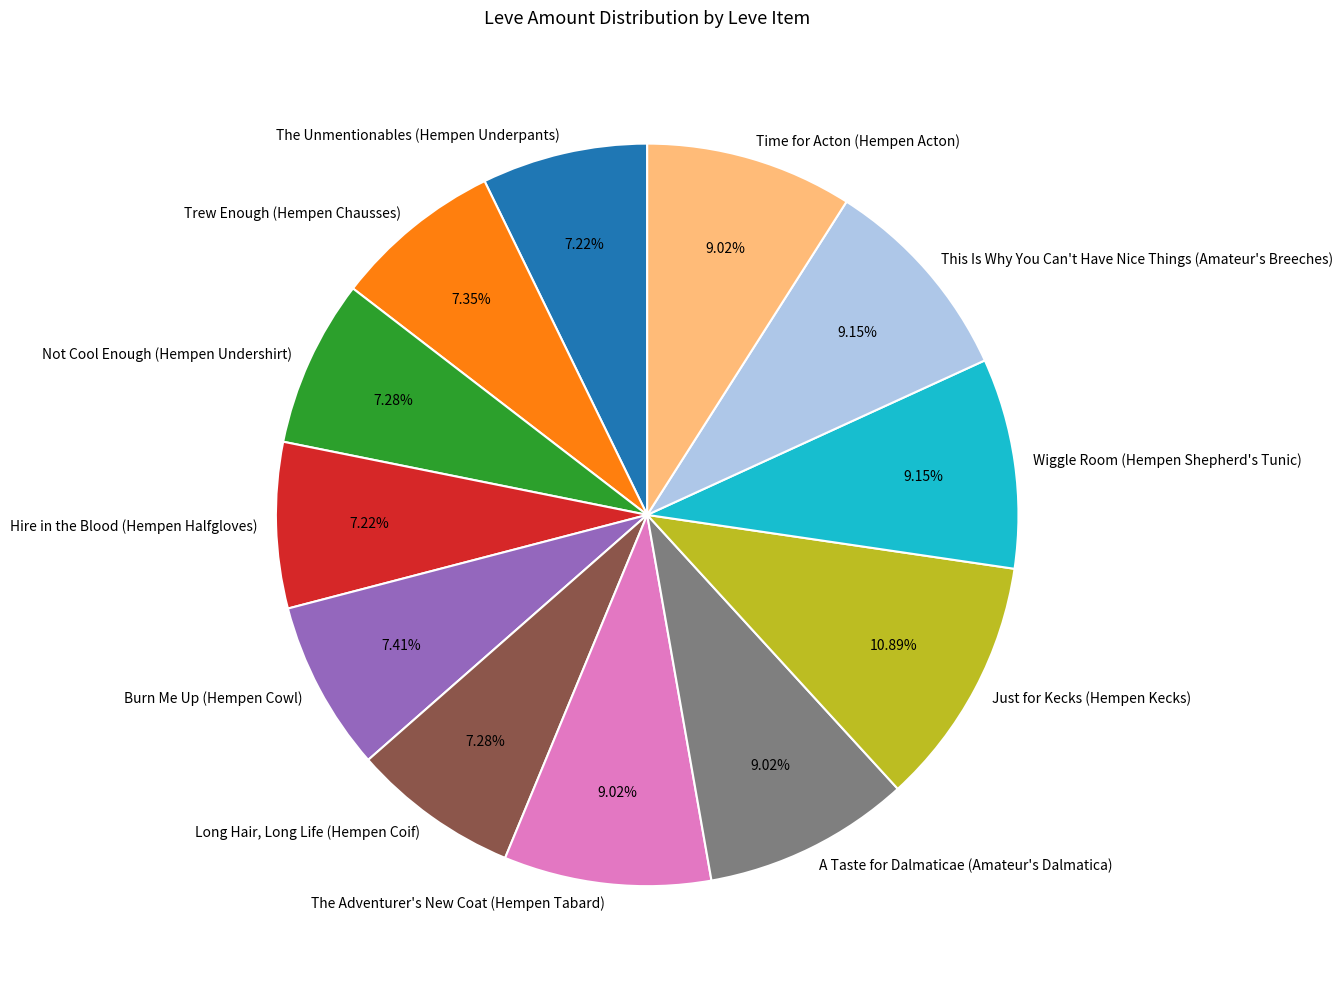

To the nearest percent, what is the difference between the Burn Me Up (Hempen Cowl) and The Adventurer's New Coat (Hempen Tabard) slice percentages?

2%